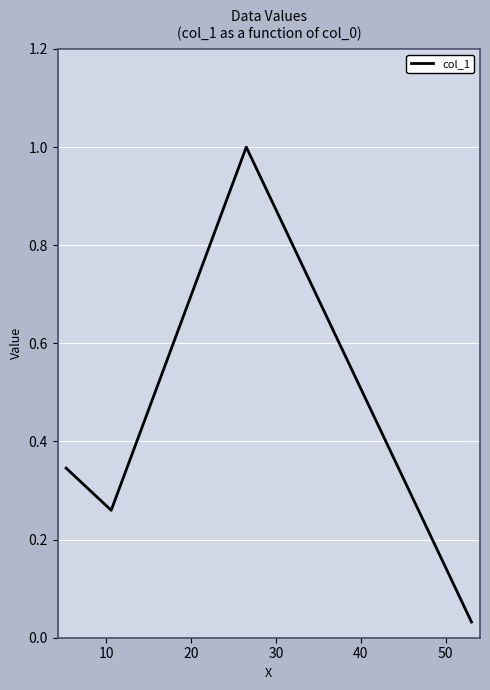

What is the maximum value shown in the chart?

1.0